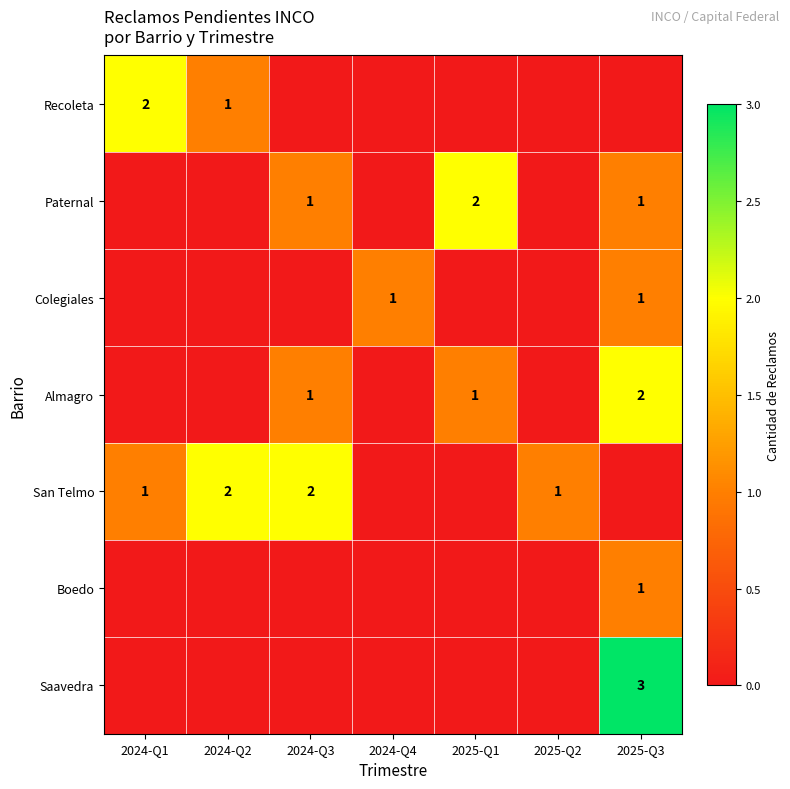

What is the total value across all series at 2024-Q4?

1